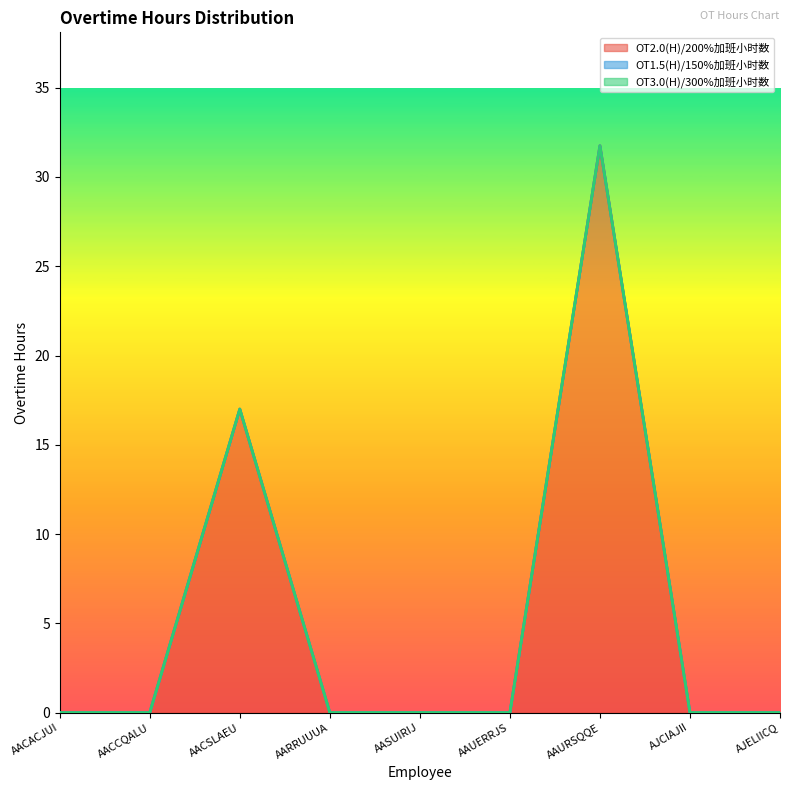

How many categories are shown in the chart?

9